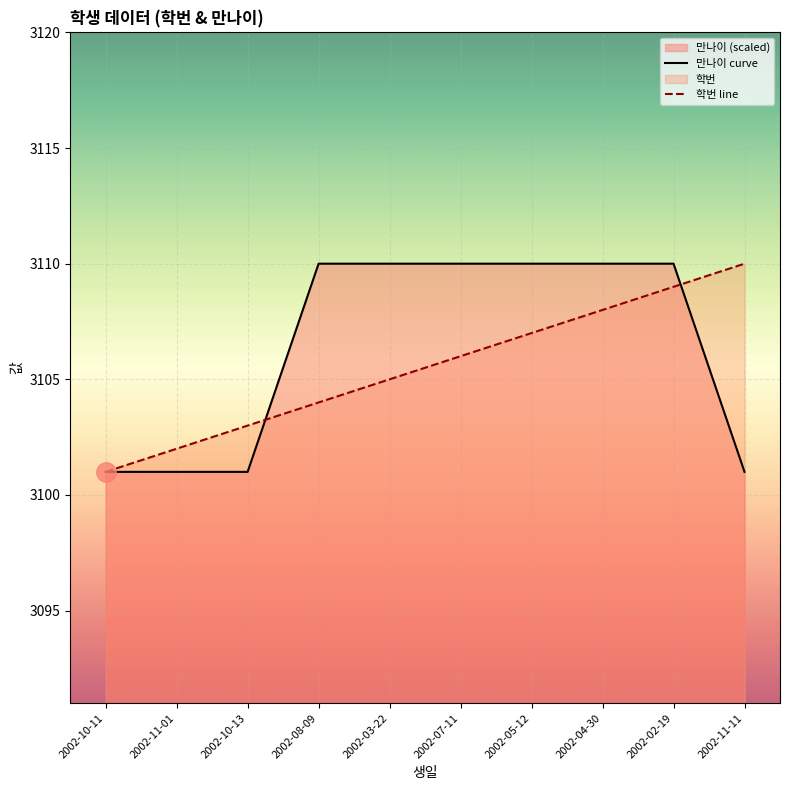

What is the average value of the 만나이 curve series?

3106.4